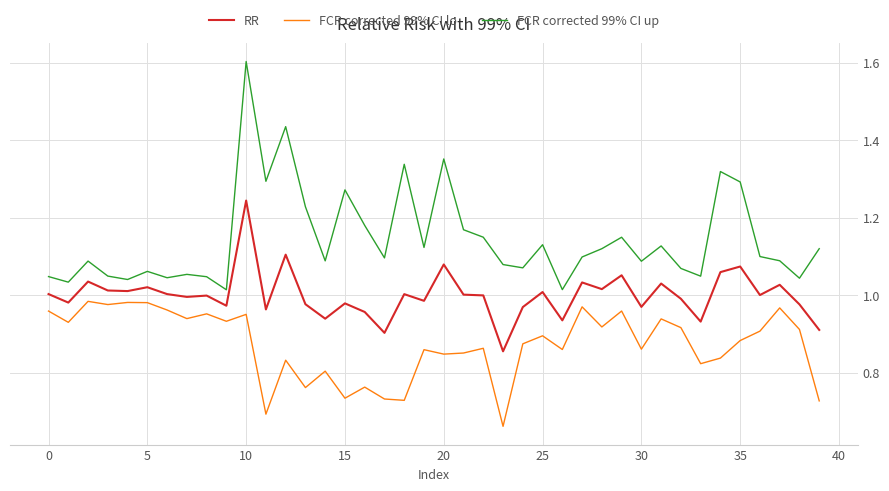

True or false: FCR corrected 99% CI up and FCR corrected 99% CI lo cross at least once.

False